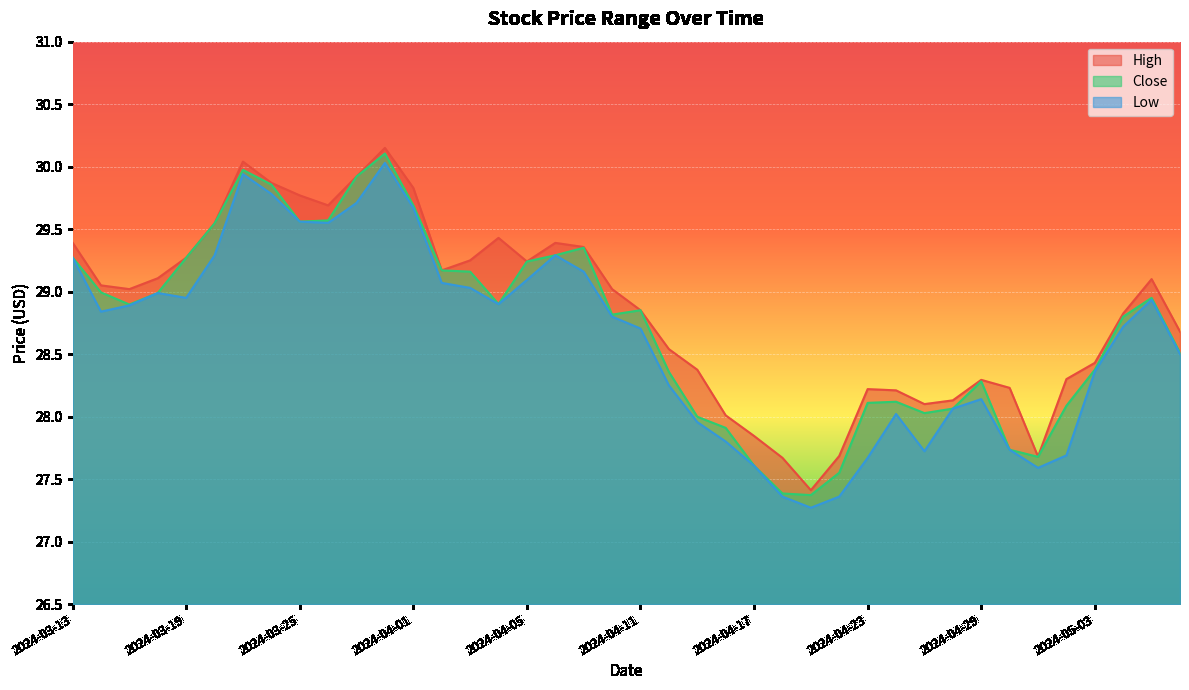

True or false: Low and High cross at least once.

False